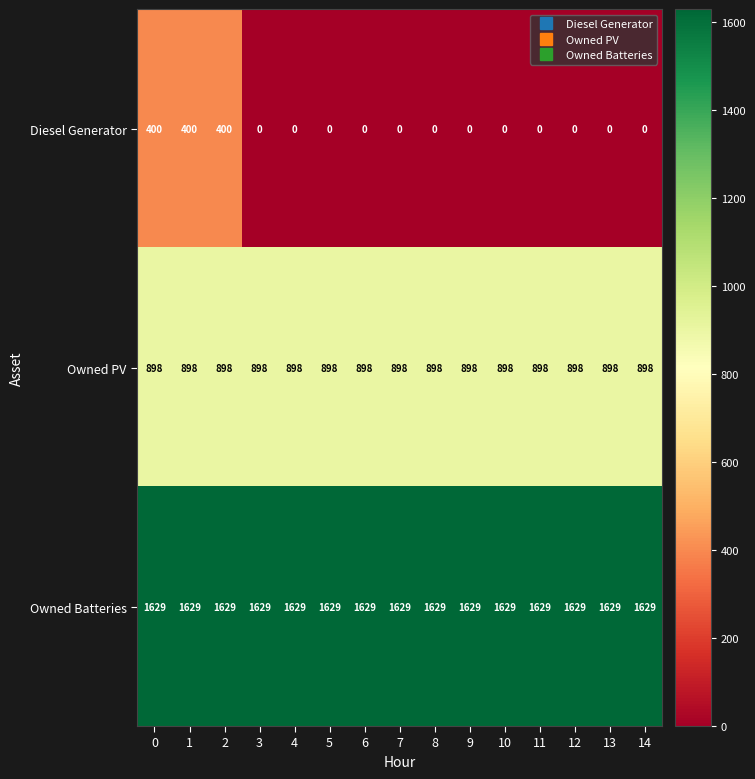

What is the sum of all Owned Batteries values?

24435